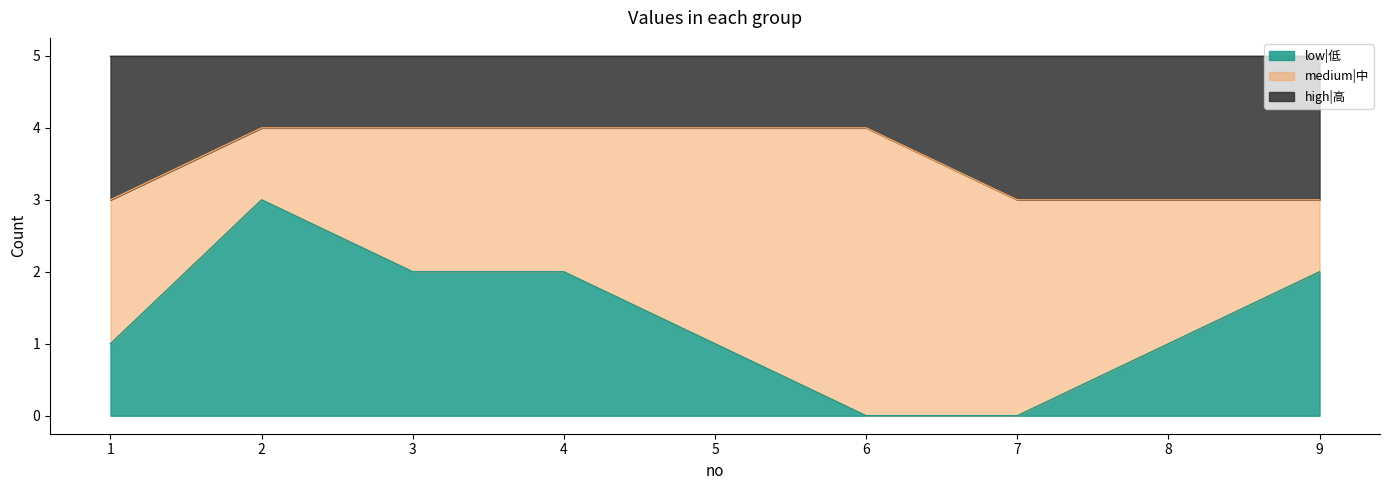

What is the sum of the low|低 values at 5 and 6?

1